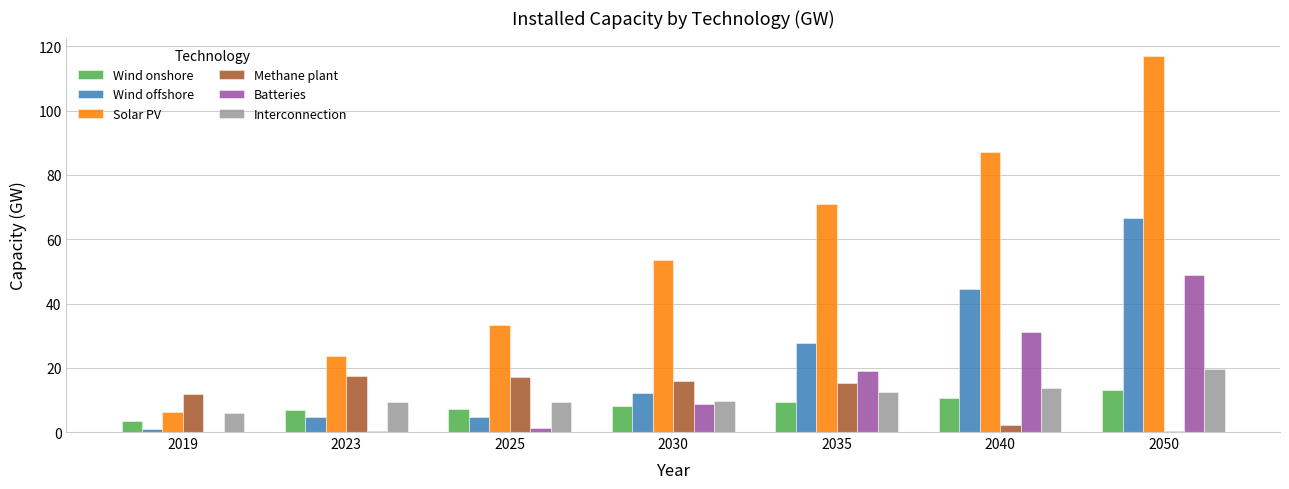

True or false: Methane plant has a value of 25.5 at 2035.

False